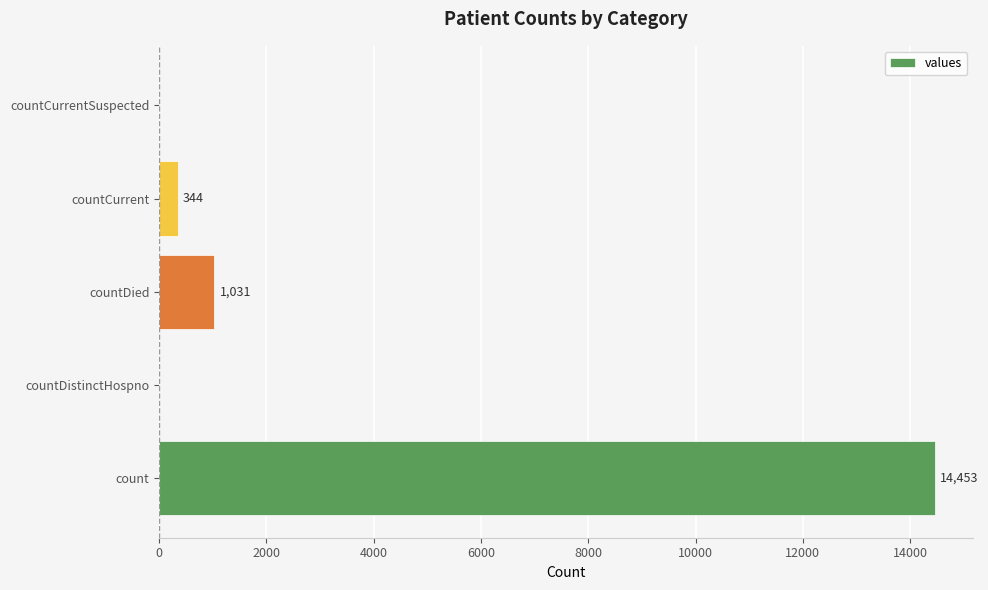

Where is the data nearest to the value 7226?

countDied